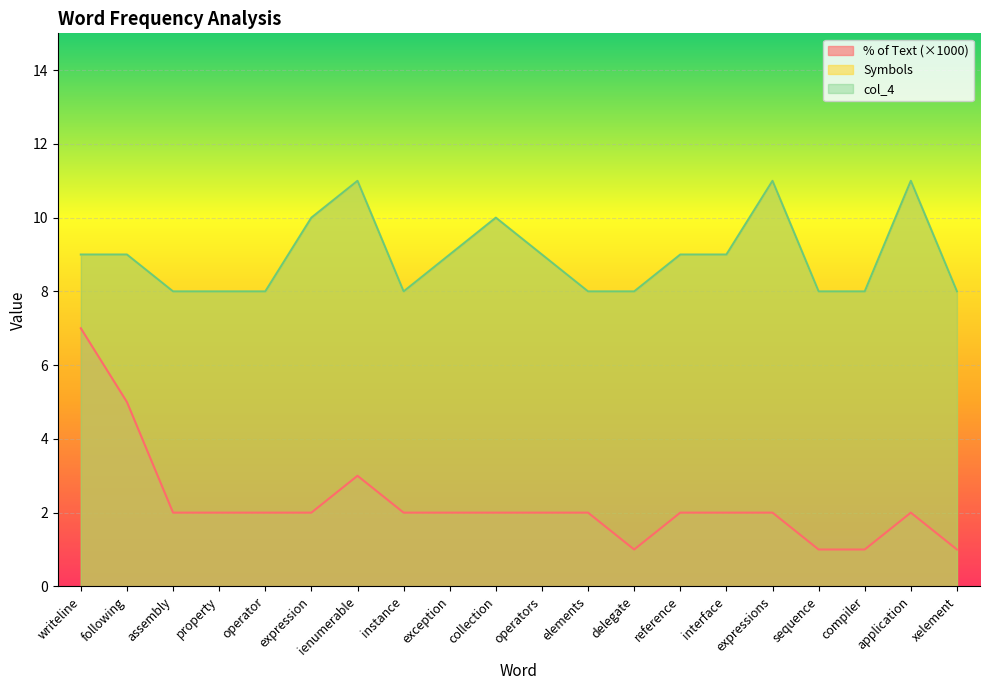

Count the number of data series in this chart.

3